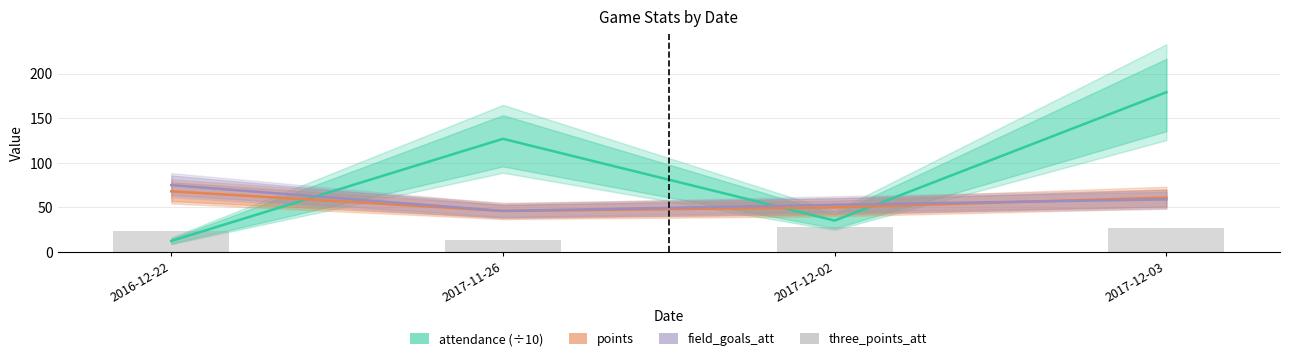

What is the value of the attendance (÷10) bar at the 1st from the left?

12.4